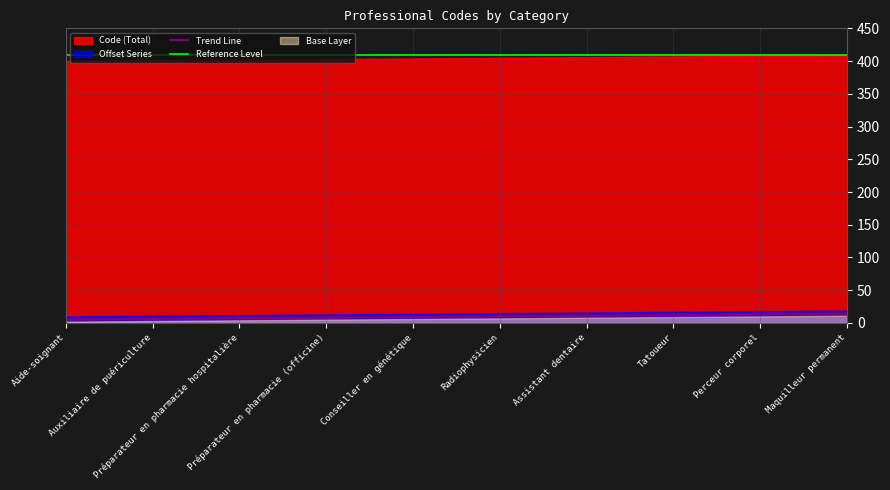

What is the ratio of the value at Perceur corporel to the value at Tatoueur?

1.1